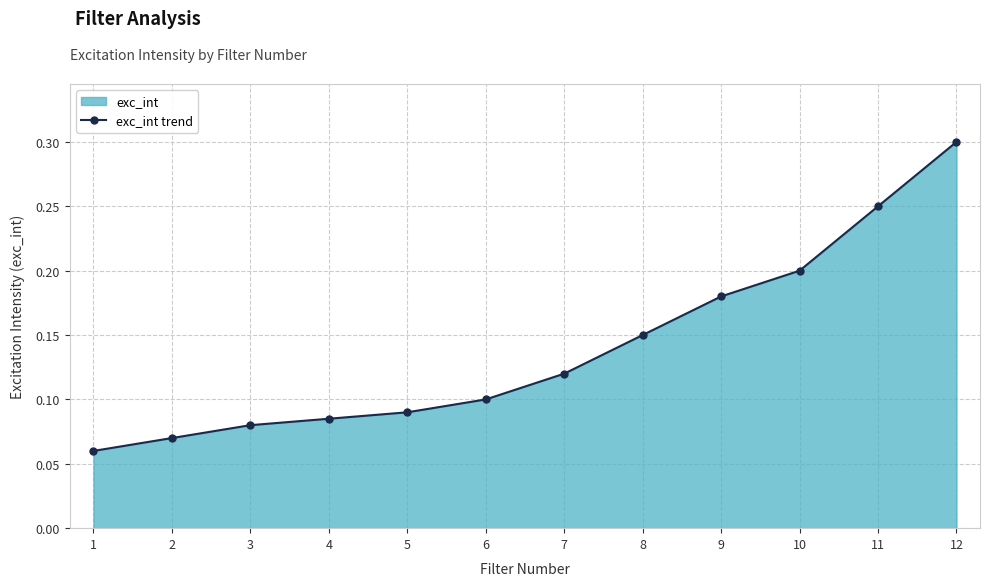

The chart shows a value of 0.1 at 7. True or false?

False